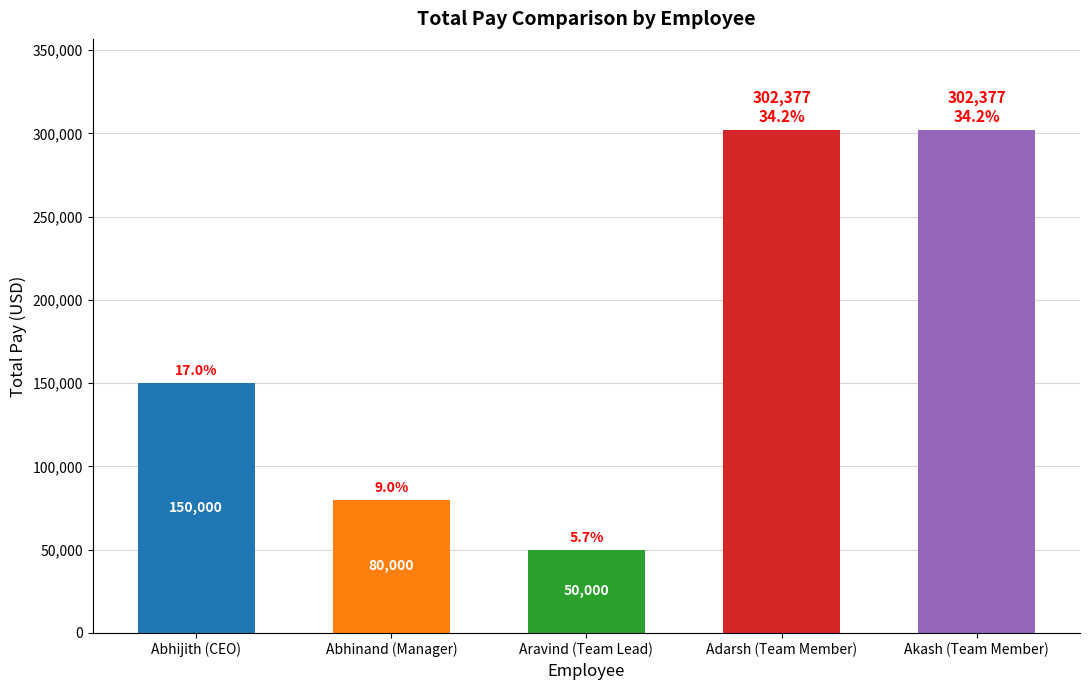

What position from the right is Abhinand (Manager)?

4